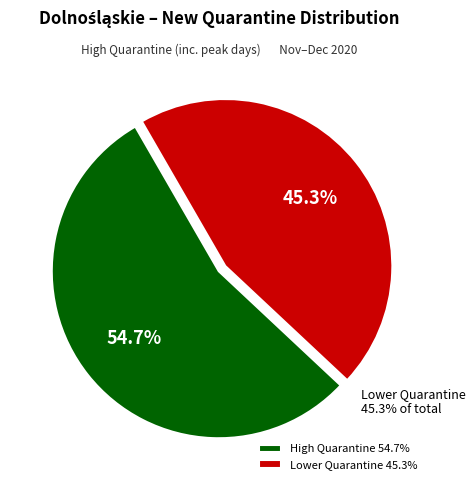

Does Dolnośląskie 2020-12-03 account for over 50% of the chart?

No